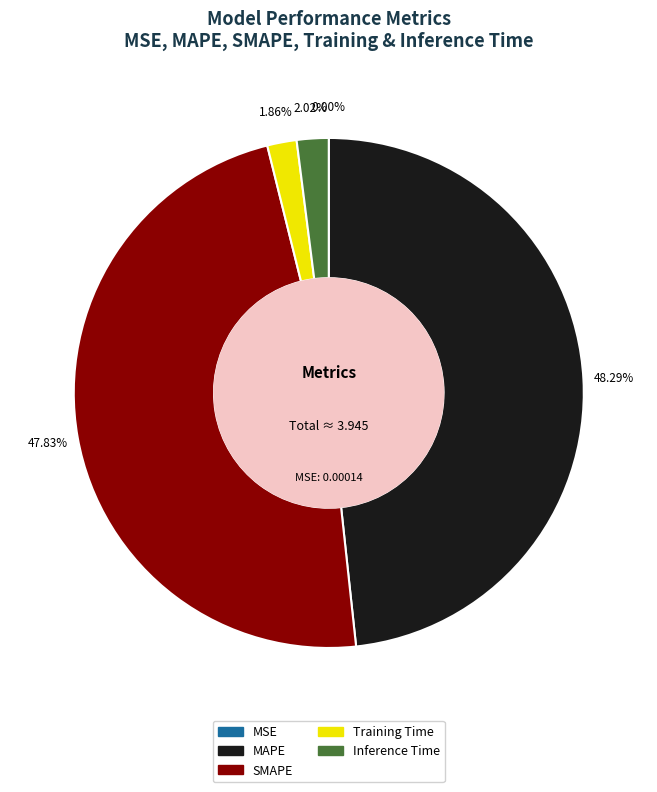

Is there any slice that represents more than half of the pie?

No